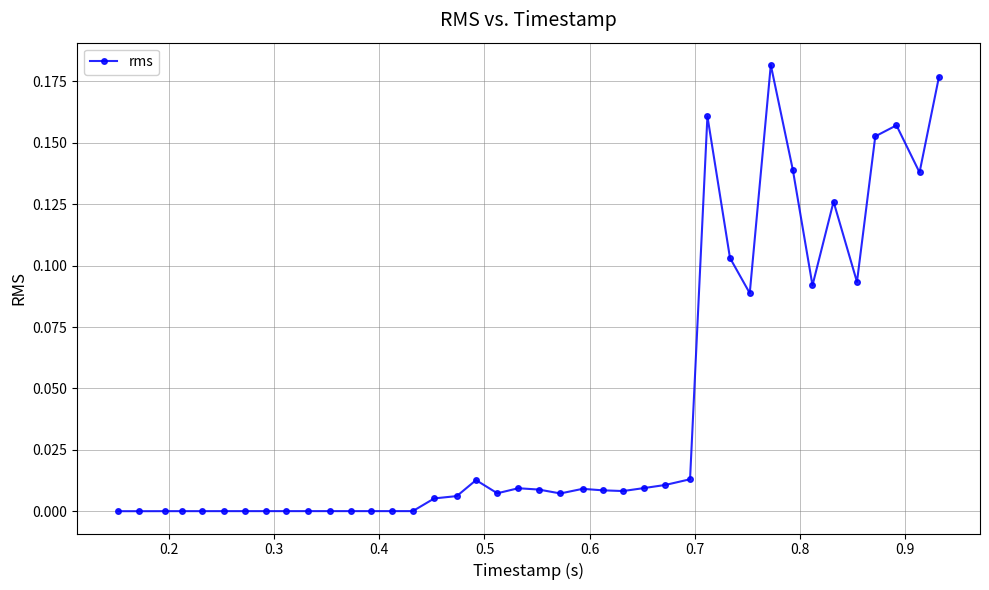

True or false: the data has more than 2 interior local peaks.

True